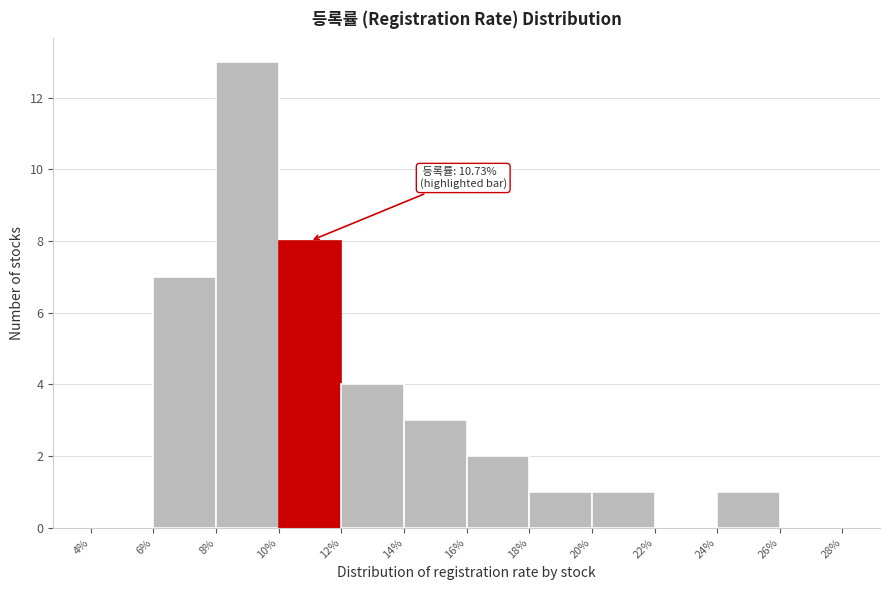

Over which range of the x-axis is the bar tallest?

8% to 10%